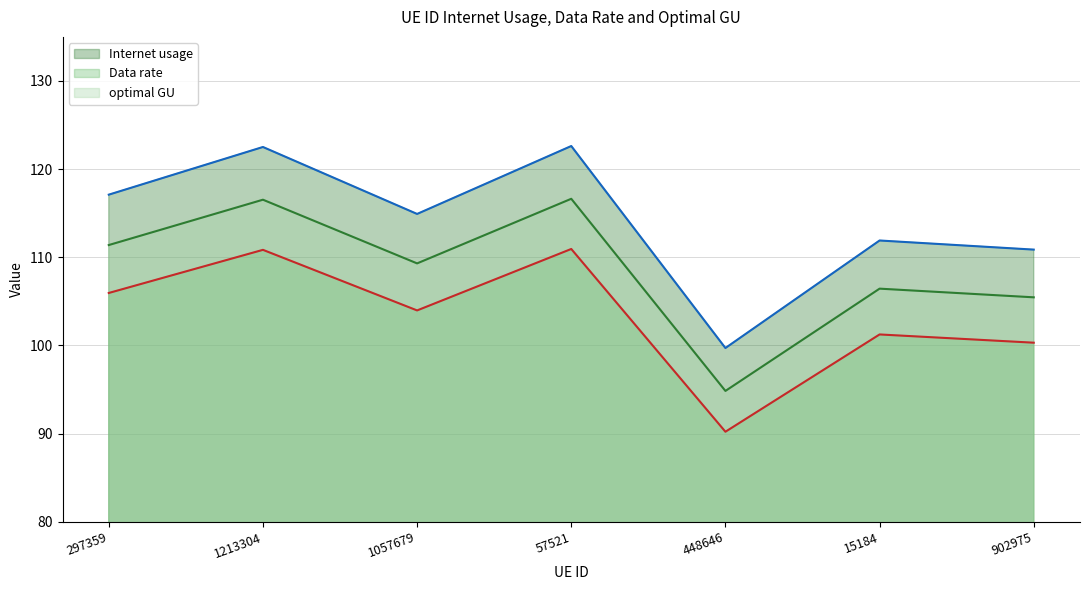

Reading left to right, list all the values displayed in this chart.

Internet usage: 297359=117.1	1213304=122.5	1057679=114.9	57521=122.6	448646=99.7	15184=111.9	902975=110.9
Data rate: 297359=106.0	1213304=110.8	1057679=104.0	57521=110.9	448646=90.2	15184=101.2	902975=100.3
optimal GU: 297359=111.4	1213304=116.5	1057679=109.3	57521=116.6	448646=94.8	15184=106.4	902975=105.5